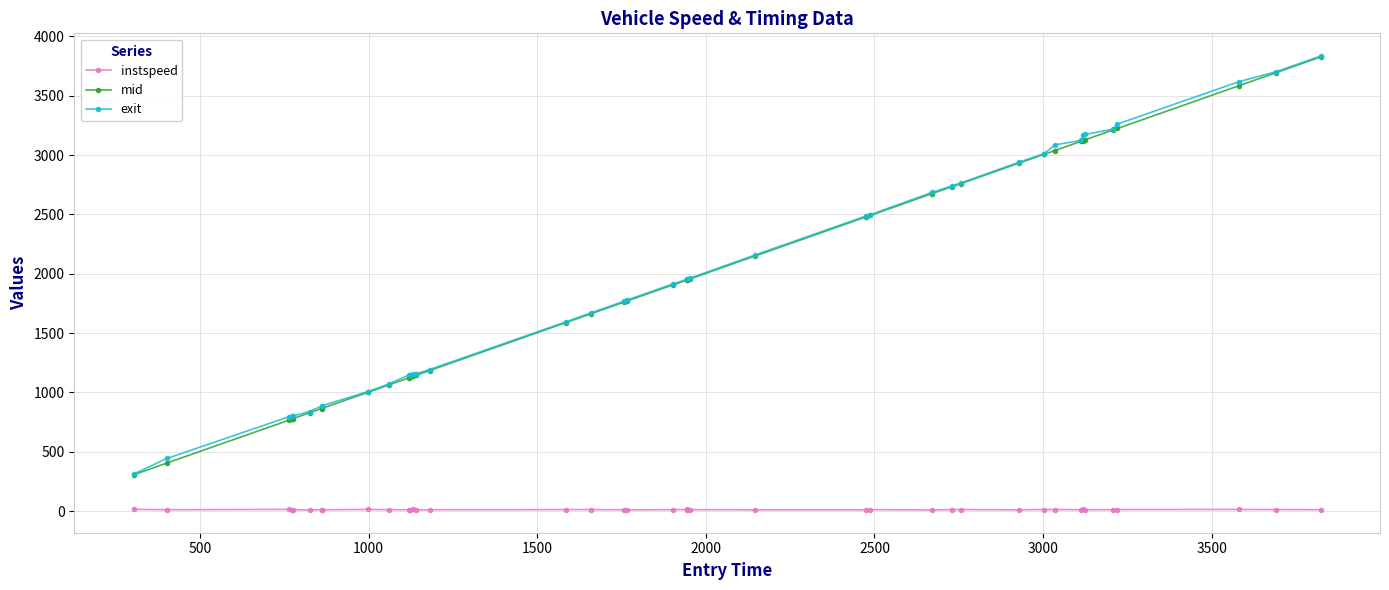

What is the lowest value of the instspeed series?

9.2